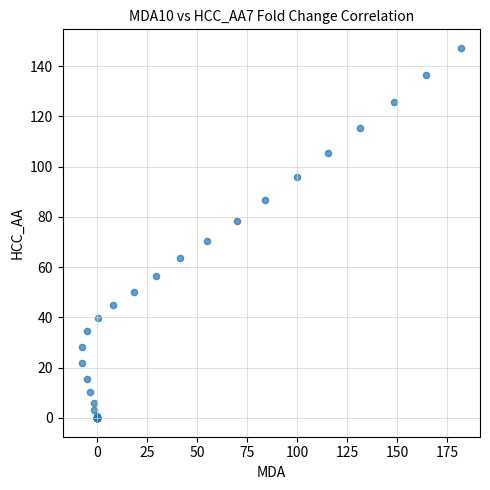

What Y value in the scatter plot is closest to 73?

70.5